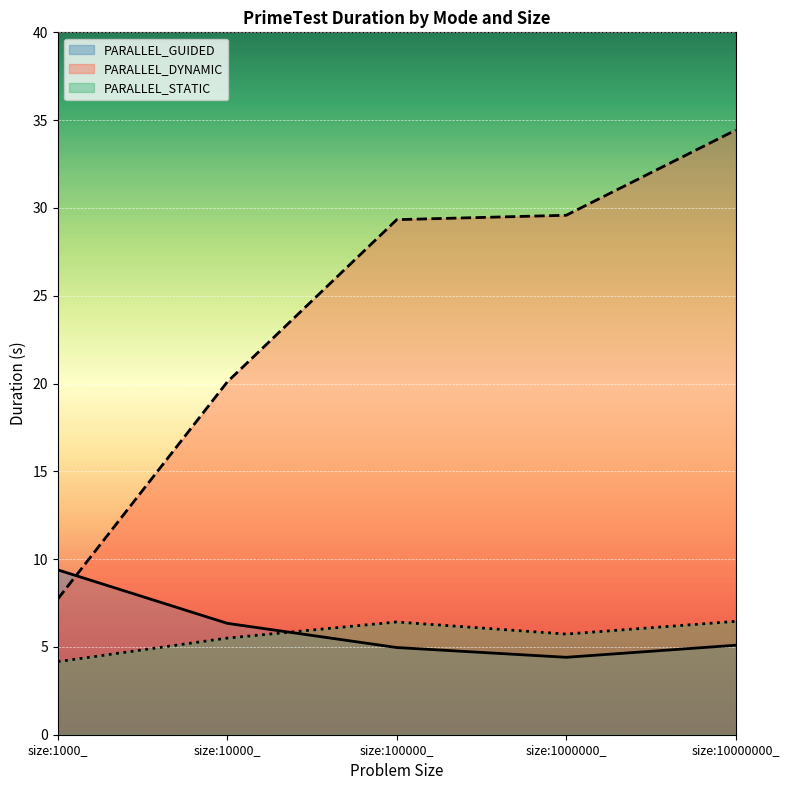

Reading right to left, transcribe all the data shown in this chart.

PARALLEL_GUIDED: size:10000000_=5.1	size:1000000_=4.4	size:100000_=5.0	size:10000_=6.3	size:1000_=9.4
PARALLEL_DYNAMIC: size:10000000_=34.4	size:1000000_=29.6	size:100000_=29.3	size:10000_=20.1	size:1000_=7.7
PARALLEL_STATIC: size:10000000_=6.5	size:1000000_=5.7	size:100000_=6.4	size:10000_=5.5	size:1000_=4.2